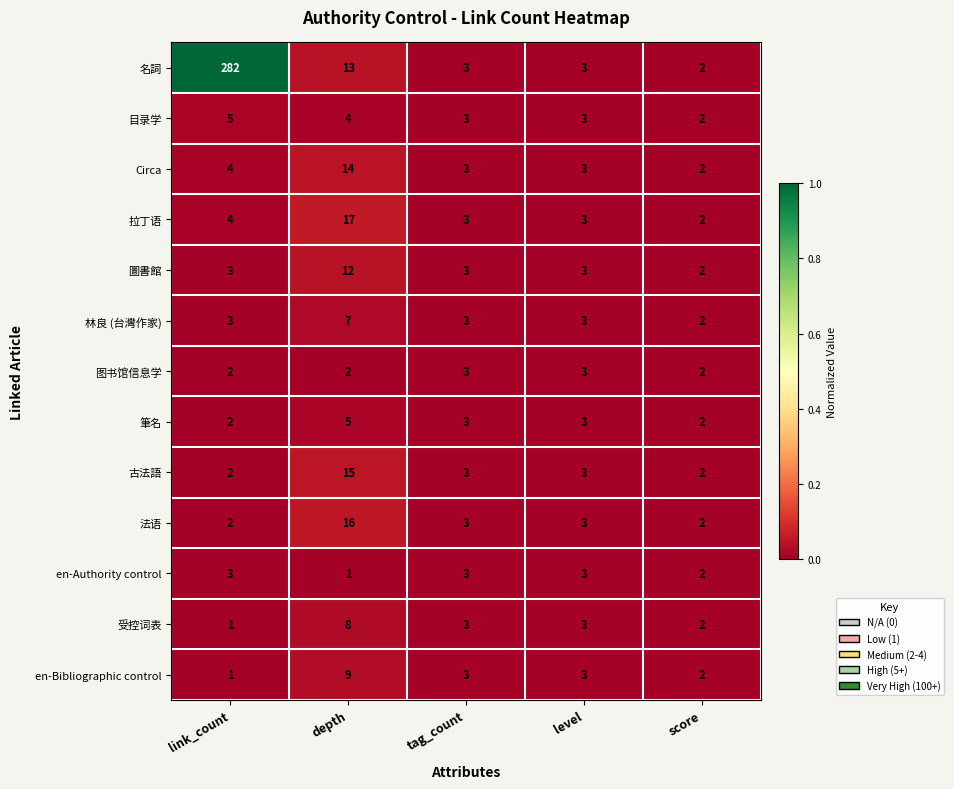

Rank the series at depth from highest to lowest value.

拉丁语, 法语, 古法語, Circa, 名詞, 圖書館, en-Bibliographic control, 受控词表, 林良 (台灣作家), 筆名, 目录学, 图书馆信息学, en-Authority control